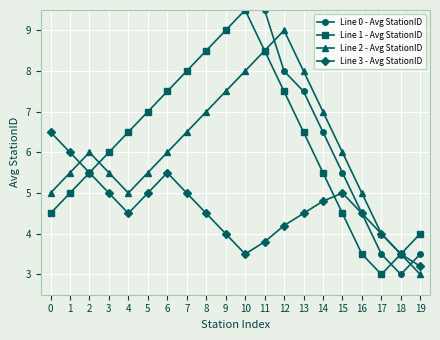

What is the maximum value for Line 2 - Avg StationID?

9.0